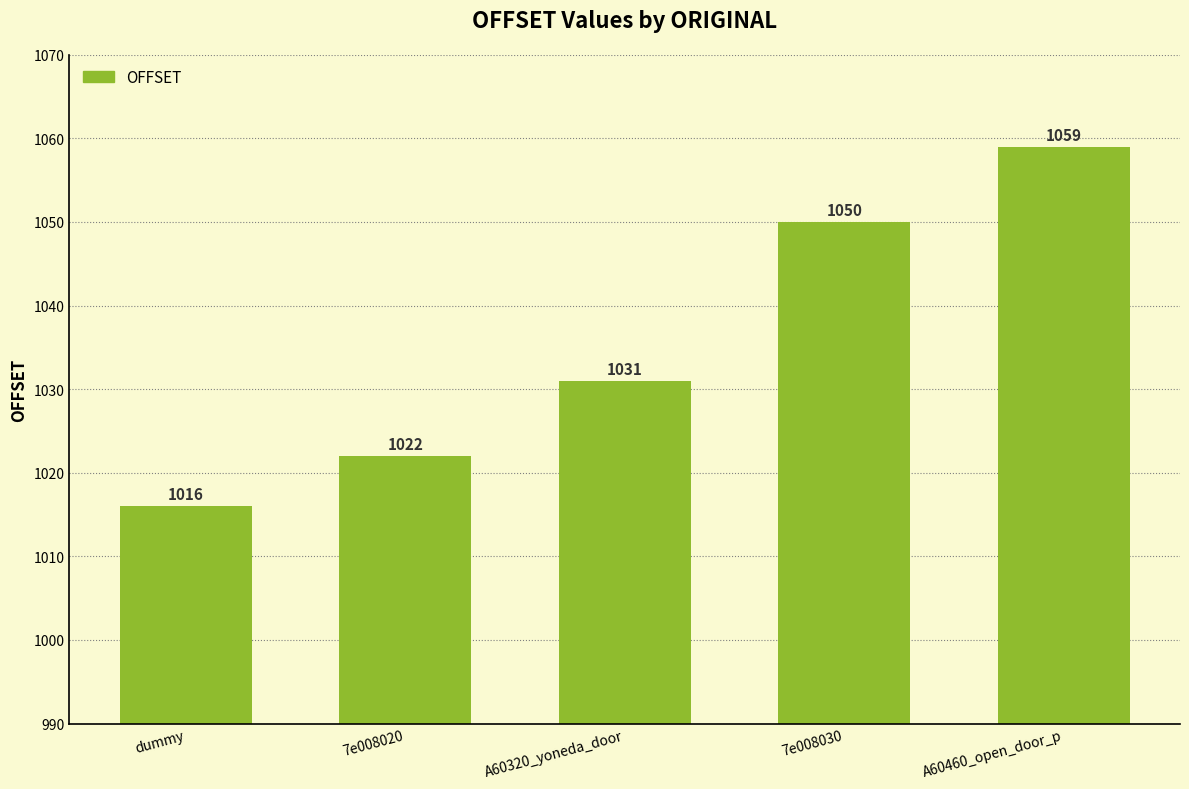

Reading left to right, extract all data points from this chart.

1016	1022	1031	1050	1059